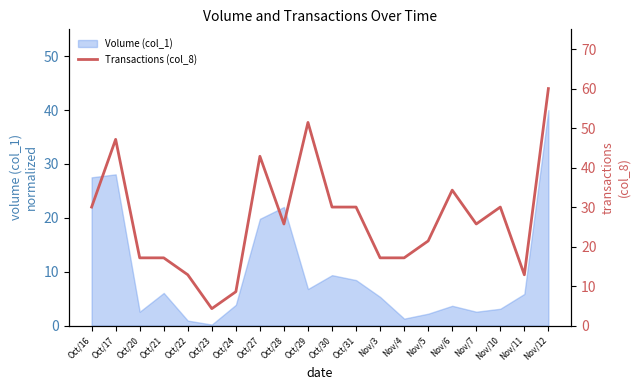

What is the highest value of the Volume (col_1) series?

40.0